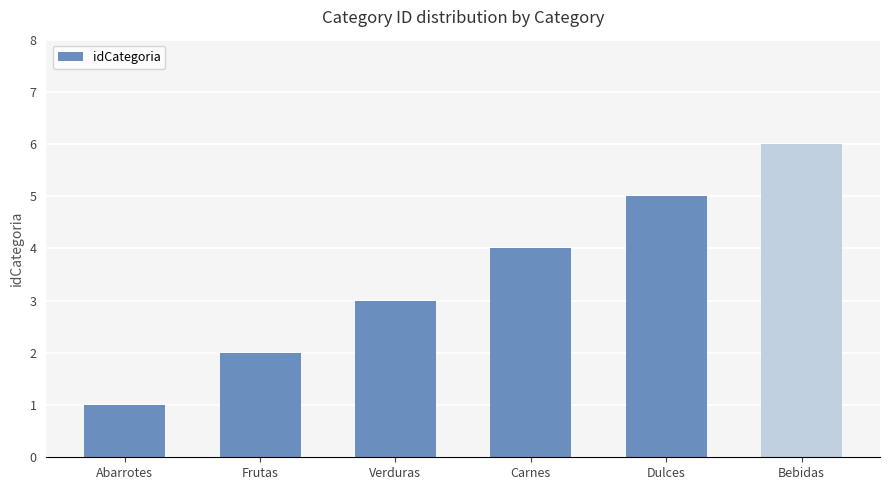

What is the difference between the values at Dulces and Abarrotes?

4